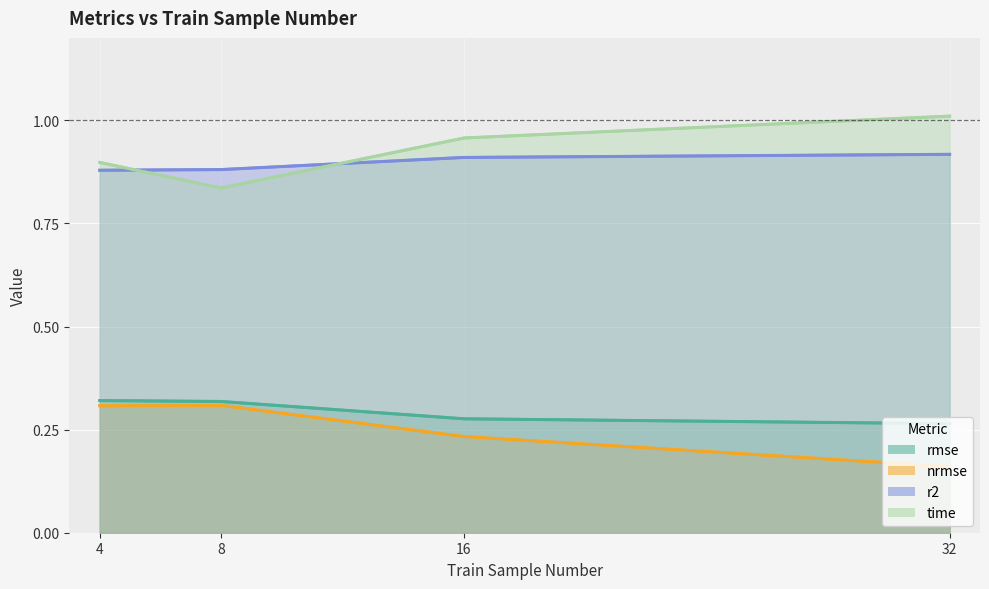

Count the number of categories in the chart.

4